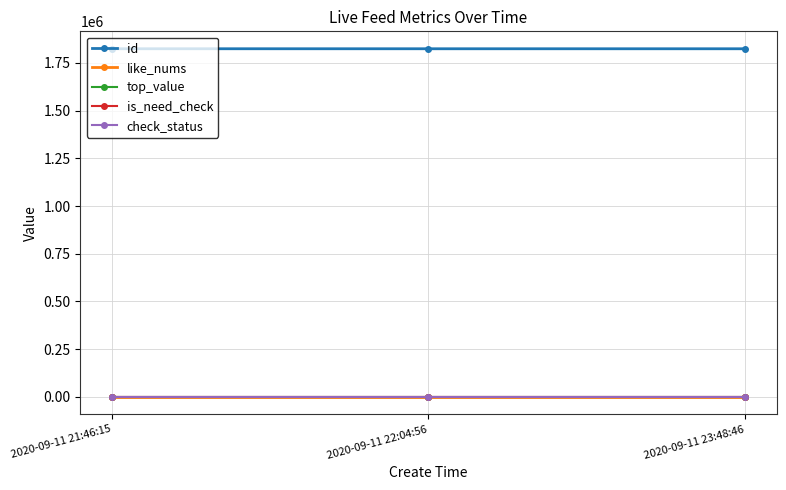

What is the sum of the is_need_check values at 2020-09-11 23:48:46 and 2020-09-11 22:04:56?

1